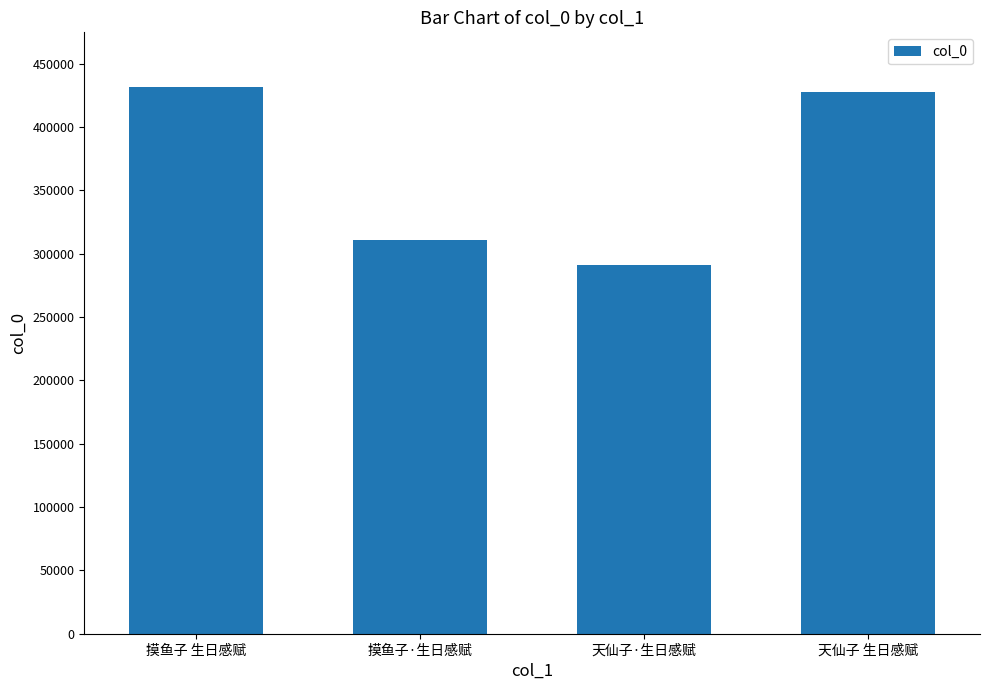

Is it true that the value at 摸鱼子·生日感赋 is 182717?

False